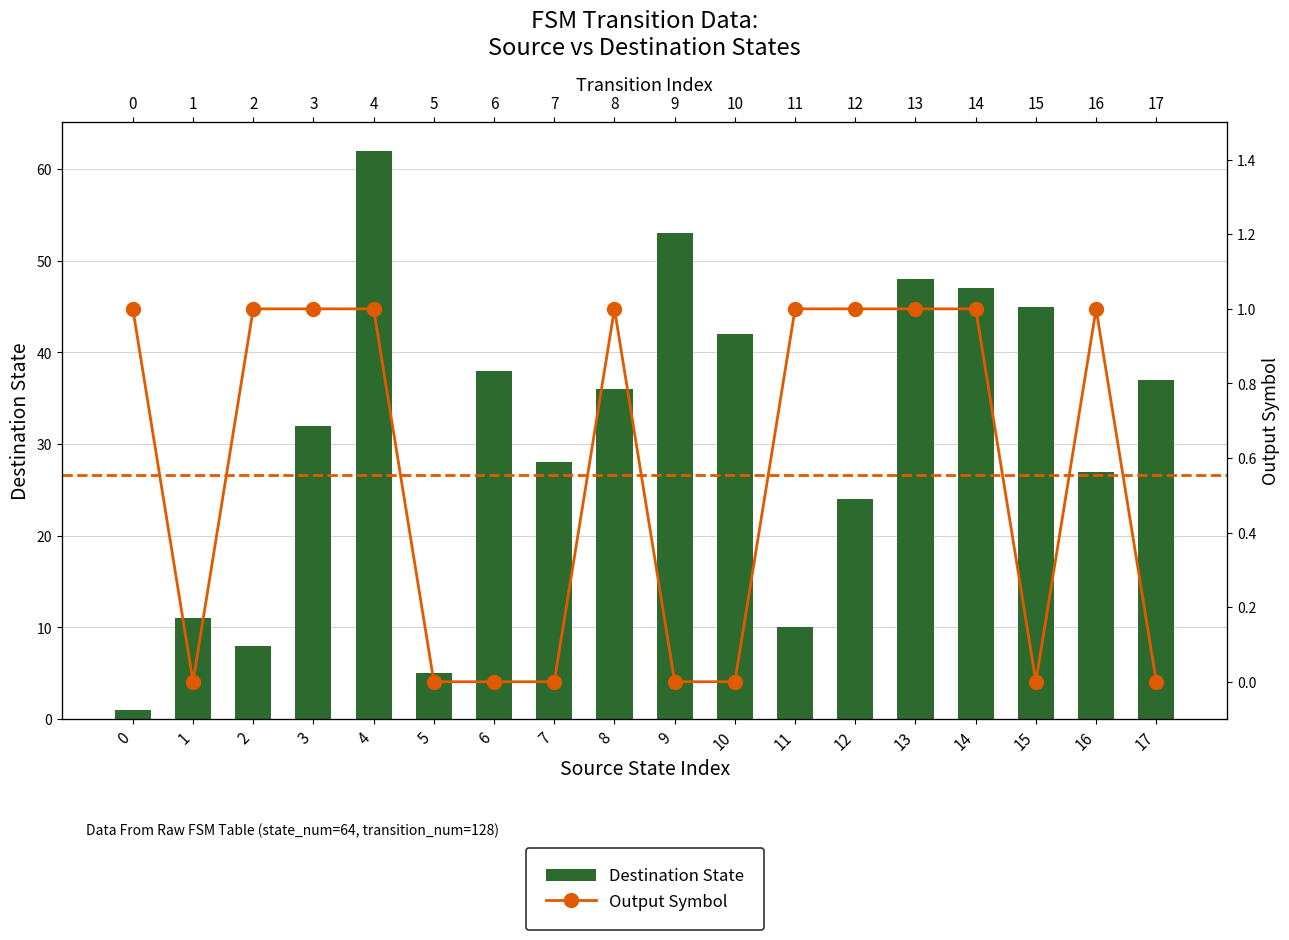

At how many categories does at least one series exceed 3?

17